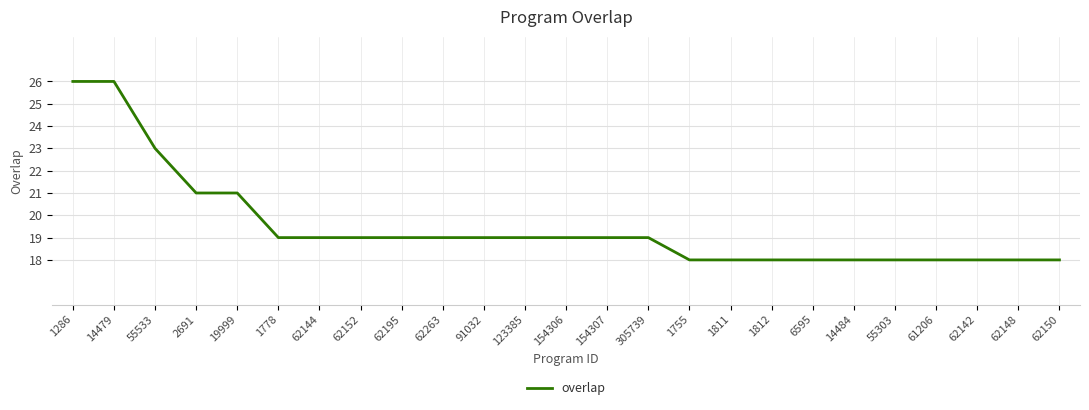

What is the smallest value displayed?

18